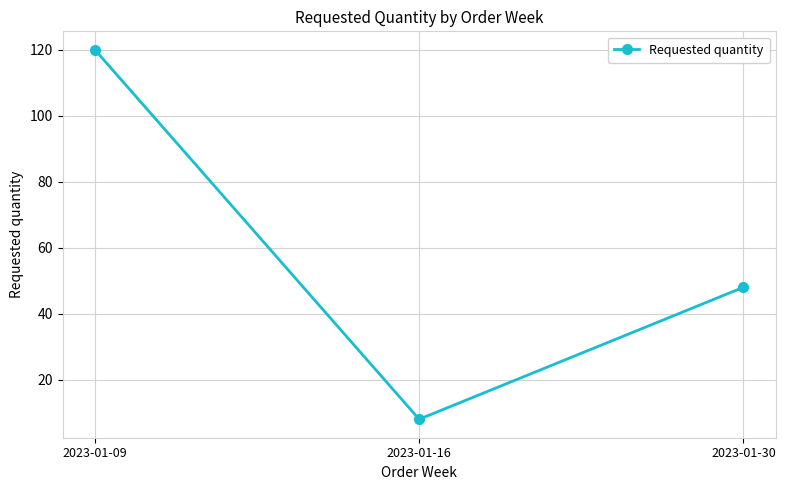

What is the ratio of the value at 2023-01-16 to the value at 2023-01-09?

0.1